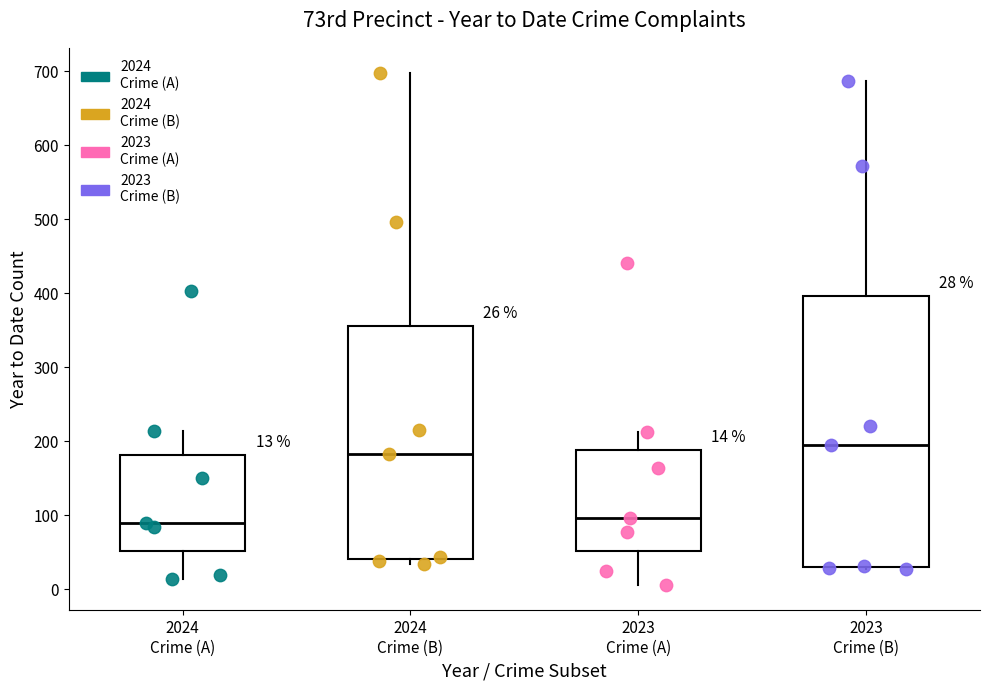

Which box has the highest median line?

2023 Crime (B)